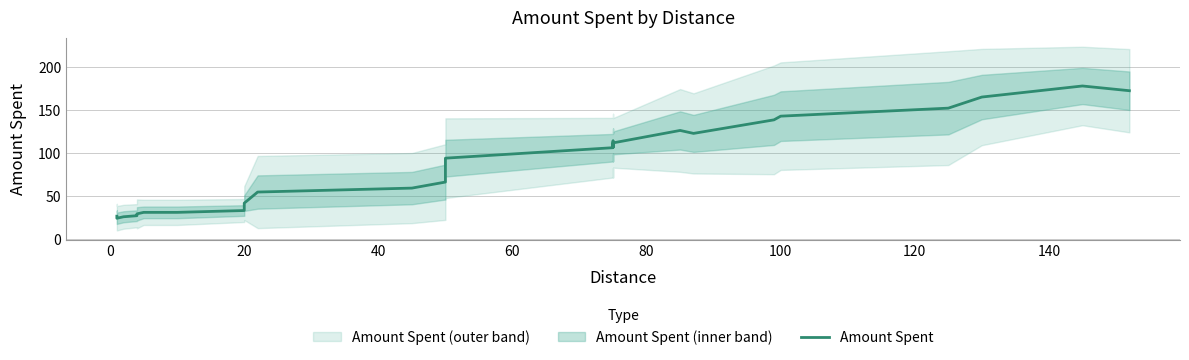

How many lines are shown in the chart?

1